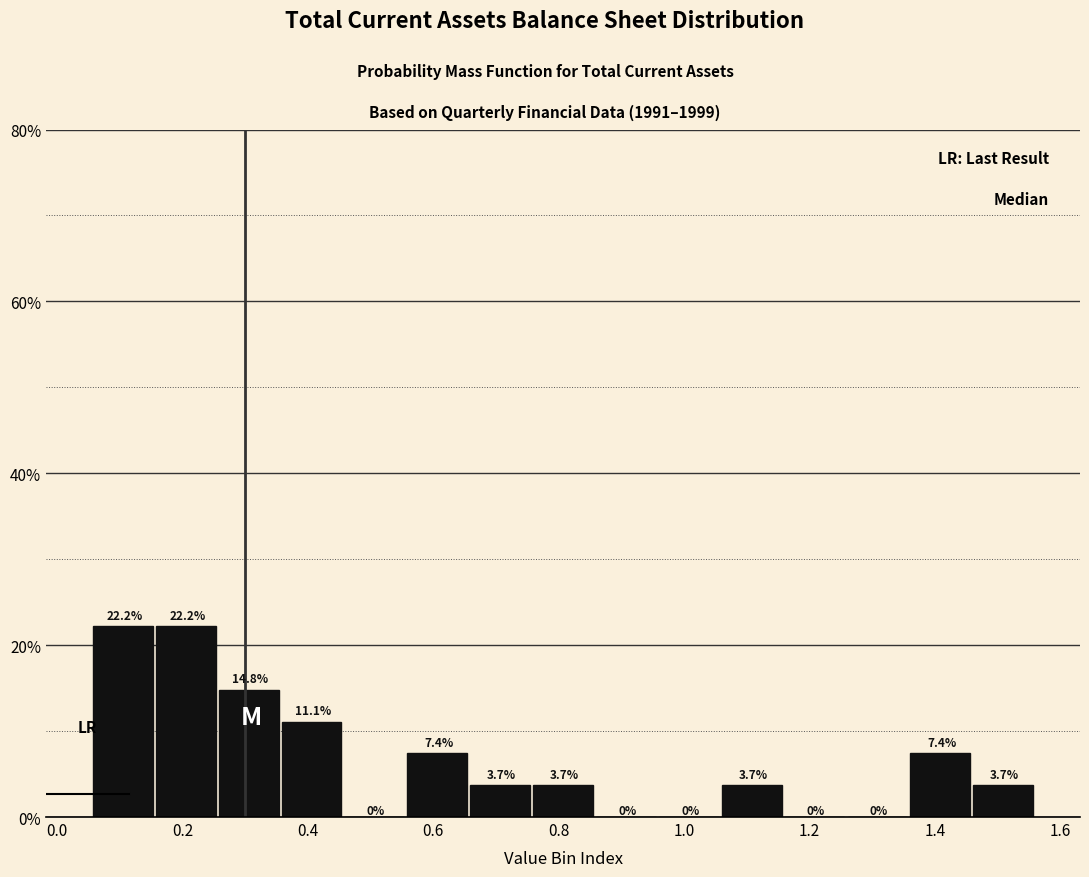

Reading left to right, list every bar in this chart as the range it spans on the x-axis followed by its height. The bar edges are not printed on the chart, so give them approximately, as read against the axis.

0.06 to 0.16: 22.2
0.16 to 0.26: 22.2
0.26 to 0.36: 14.8
0.36 to 0.46: 11.1
0.46 to 0.56: 0.0
0.56 to 0.66: 7.4
0.66 to 0.76: 3.7
0.76 to 0.86: 3.7
0.86 to 0.96: 0.0
0.96 to 1.06: 0.0
1.06 to 1.16: 3.7
1.16 to 1.26: 0.0
1.26 to 1.36: 0.0
1.36 to 1.46: 7.4
1.46 to 1.56: 3.7